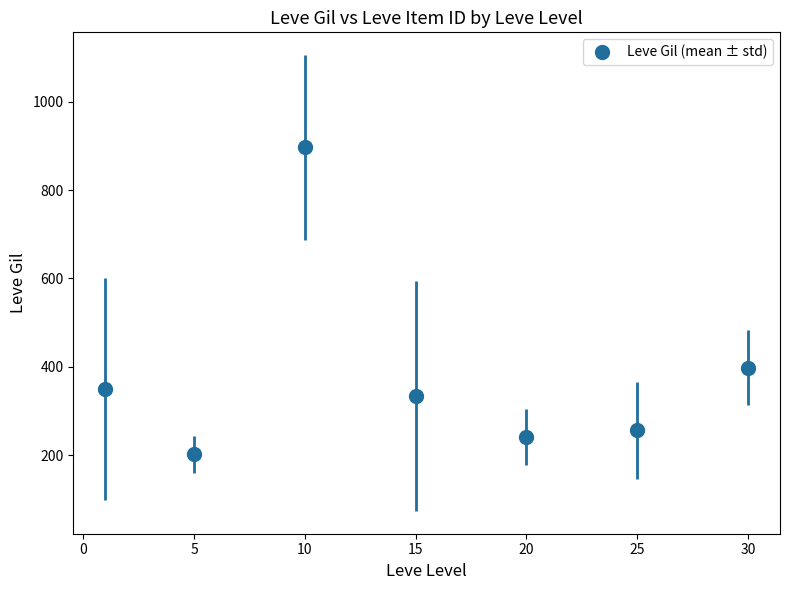

What is the difference between the maximum and minimum values?

695.0